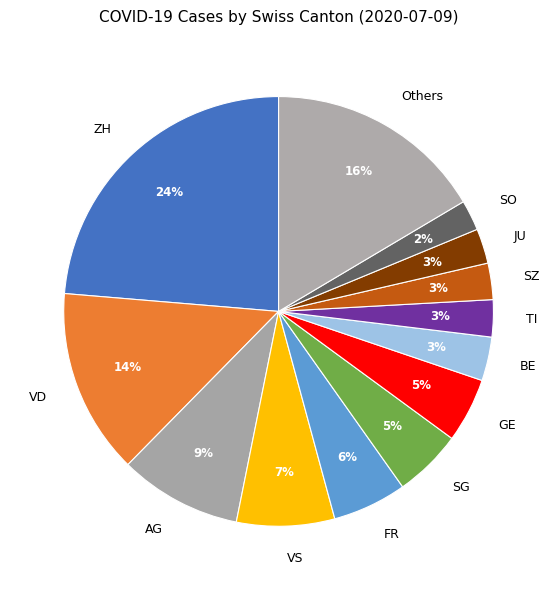

How many segments does this pie chart have?

13